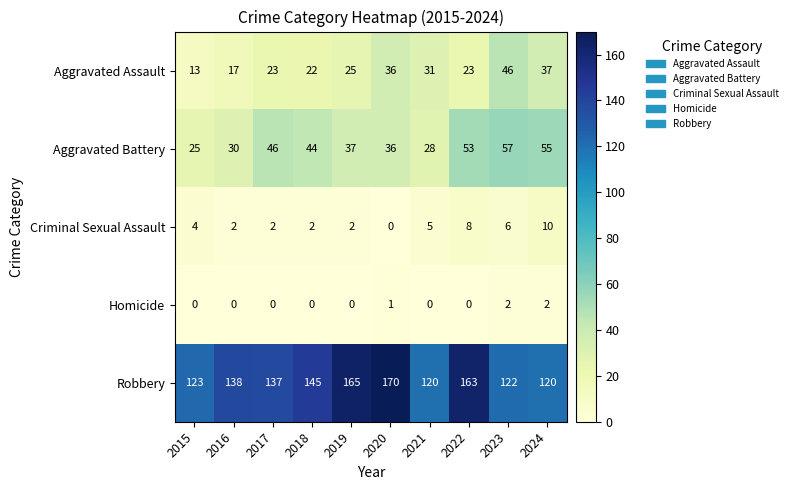

True or false: Robbery has a value of 123 at 2015.

True